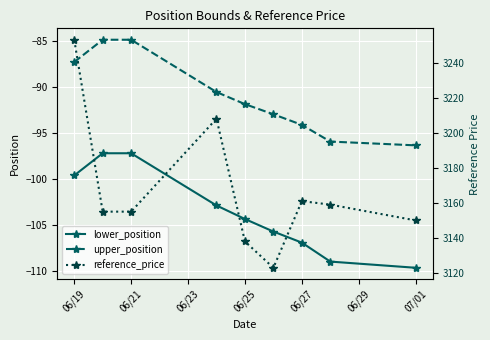

What is the difference between the maximum and minimum values in the reference_price series?

130.0